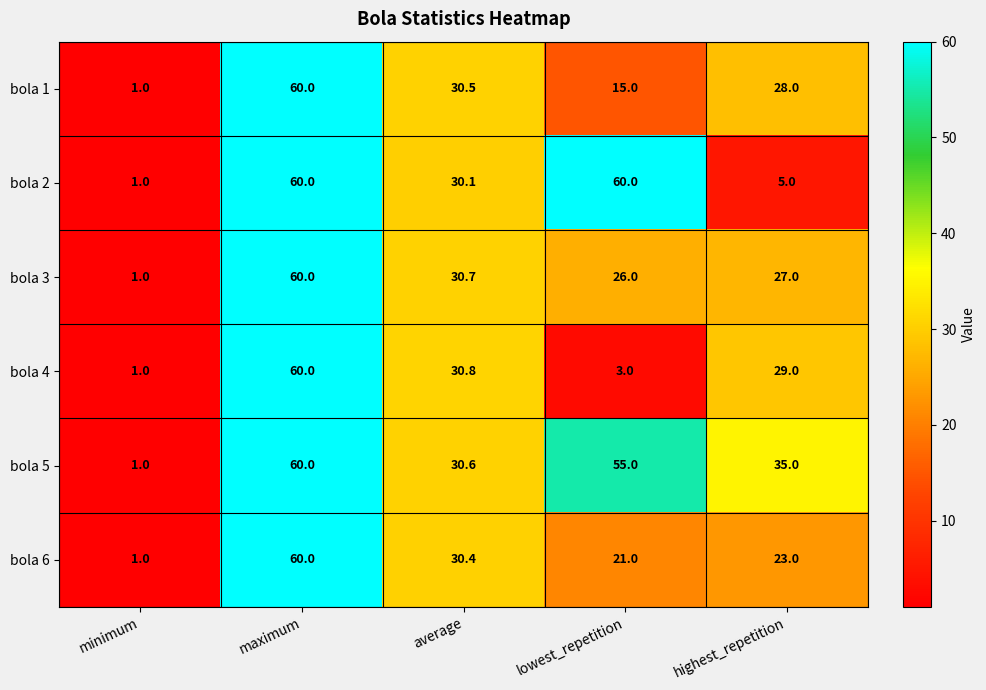

What is the difference between the second highest and minimum values in the bola 3 series?

29.7